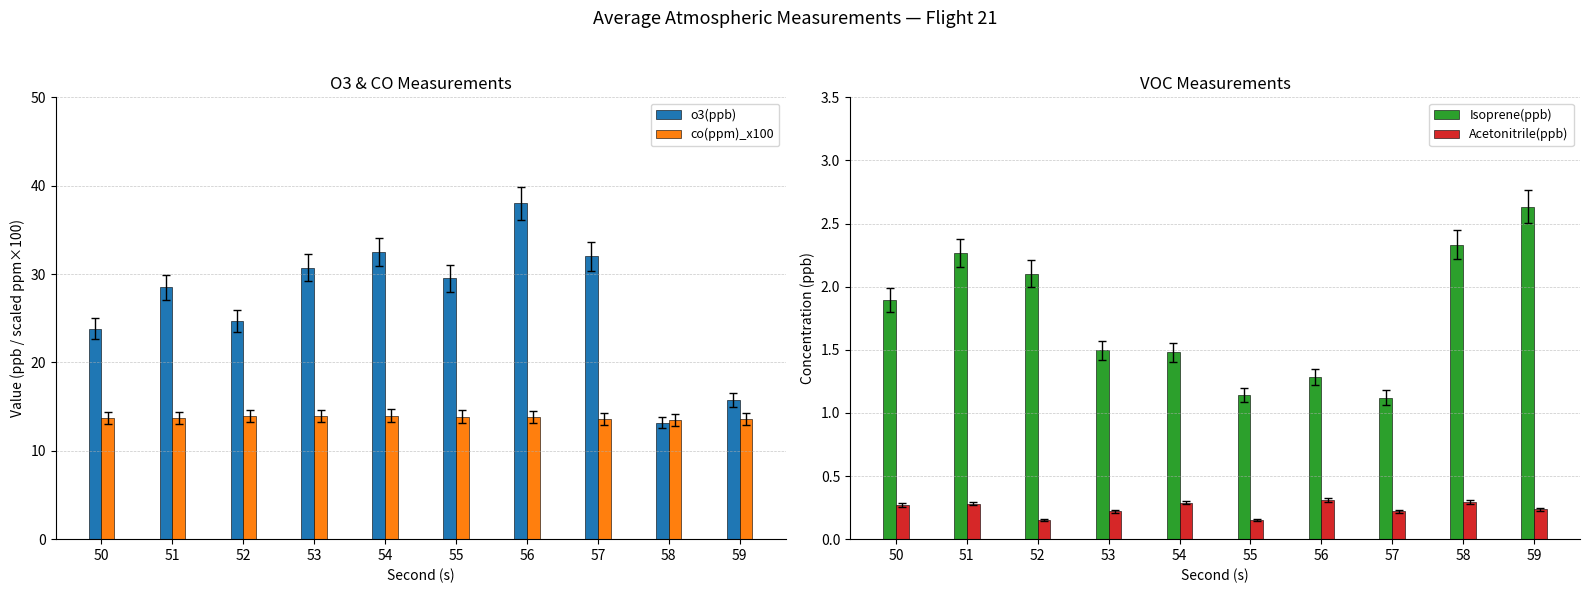

Rank the categories by Isoprene(ppb) value from highest to lowest.

59, 58, 51, 52, 50, 53, 54, 56, 55, 57